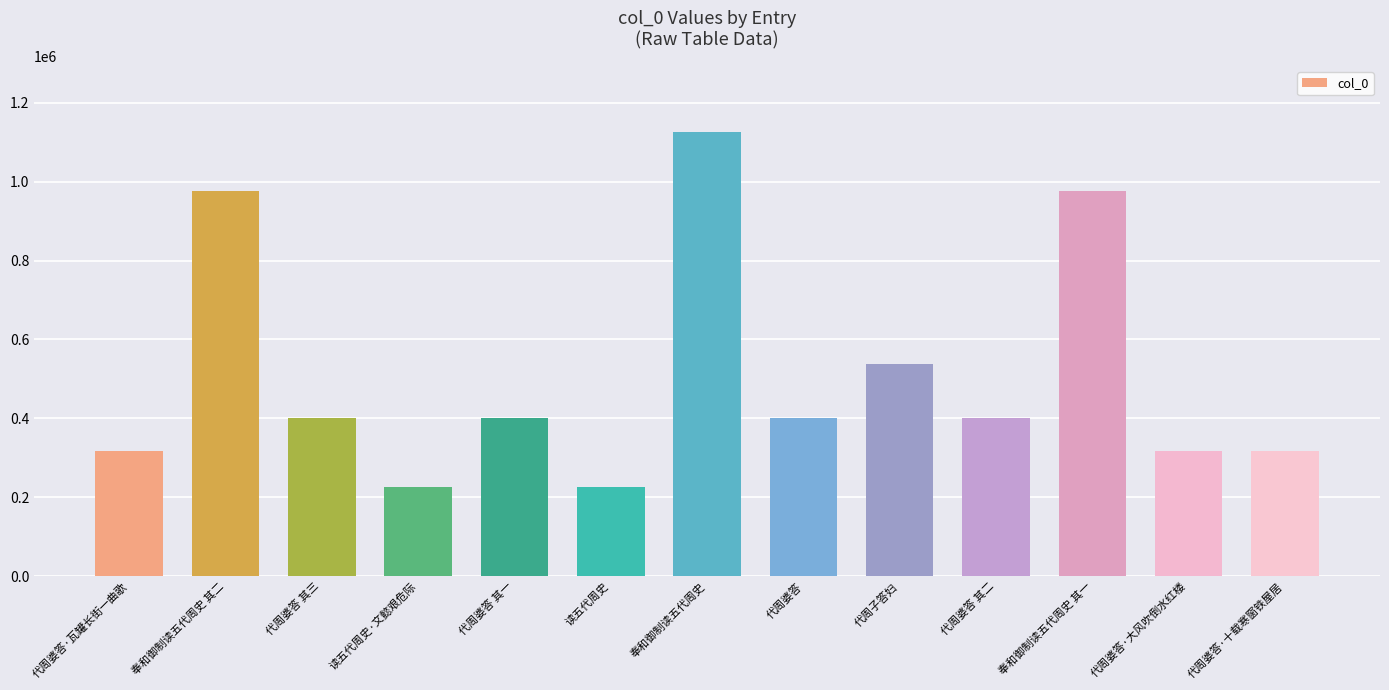

What is the smallest value displayed?

225761